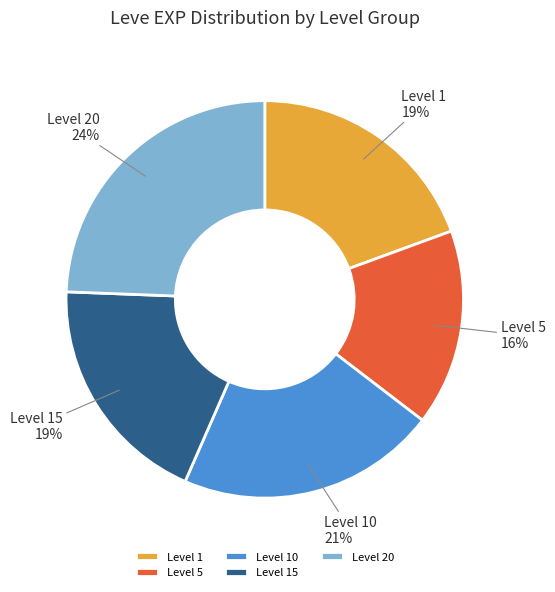

Does any single category account for the majority?

No